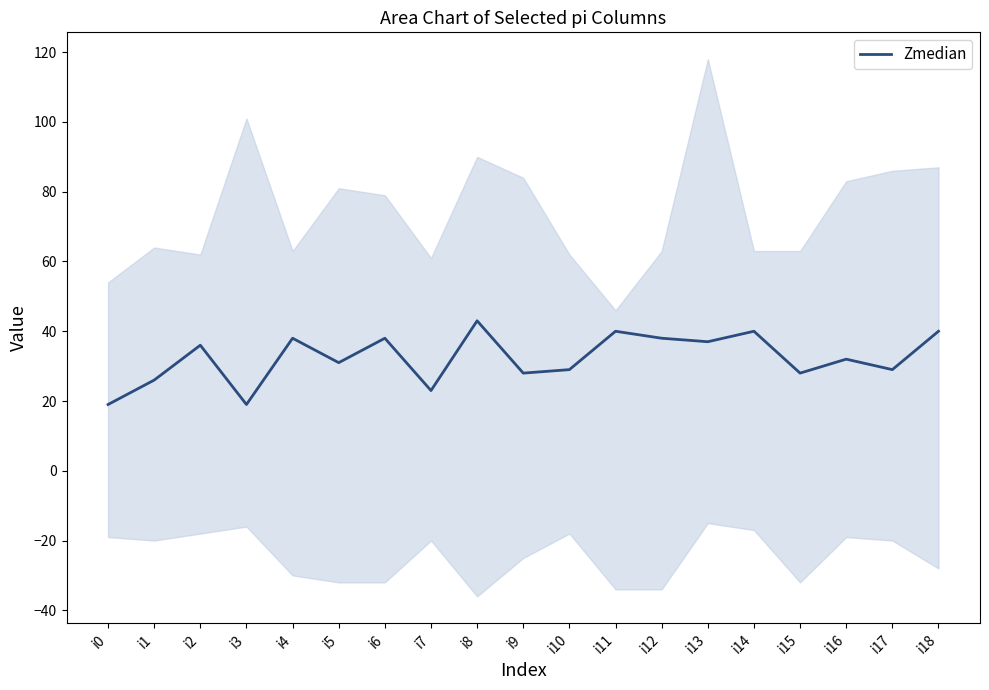

Between i17 and i8, which is larger?

i8